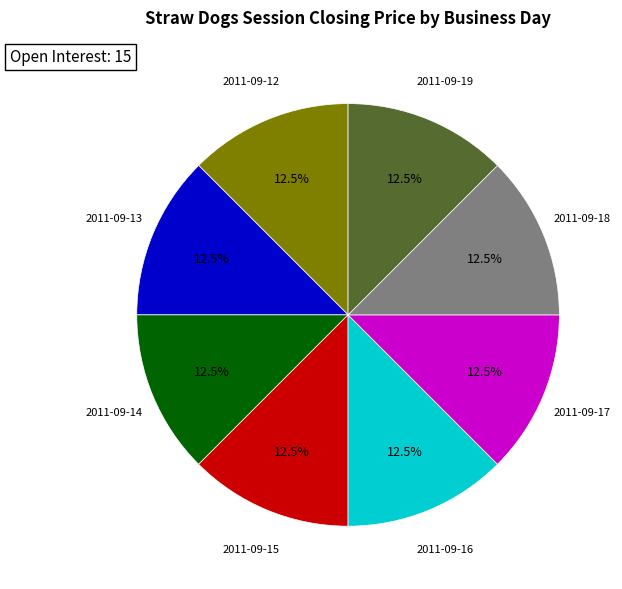

What portion of the pie excludes 2011-09-13?

87.5%